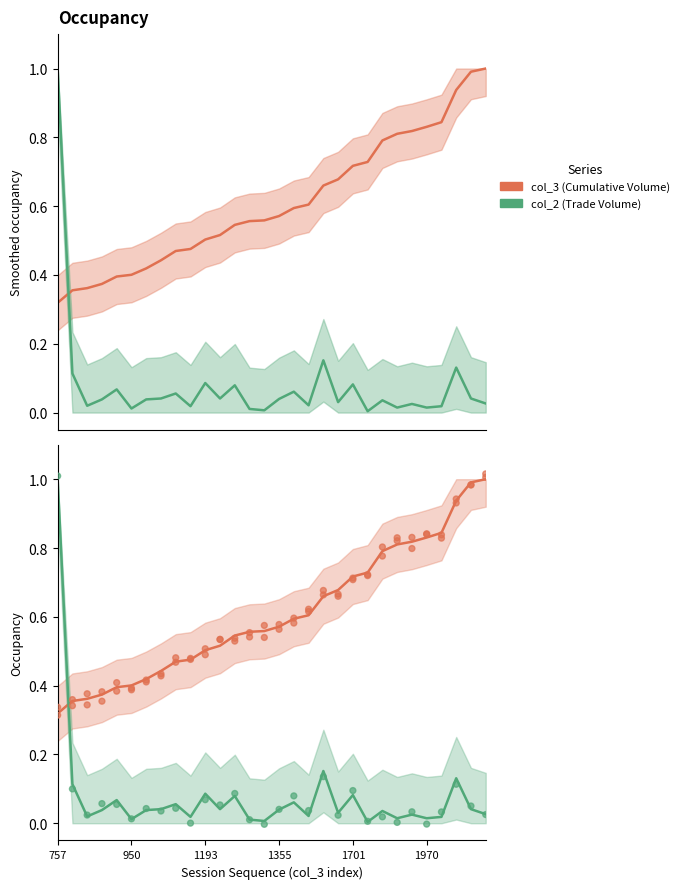

At how many categories does at least one series exceed 0?

30